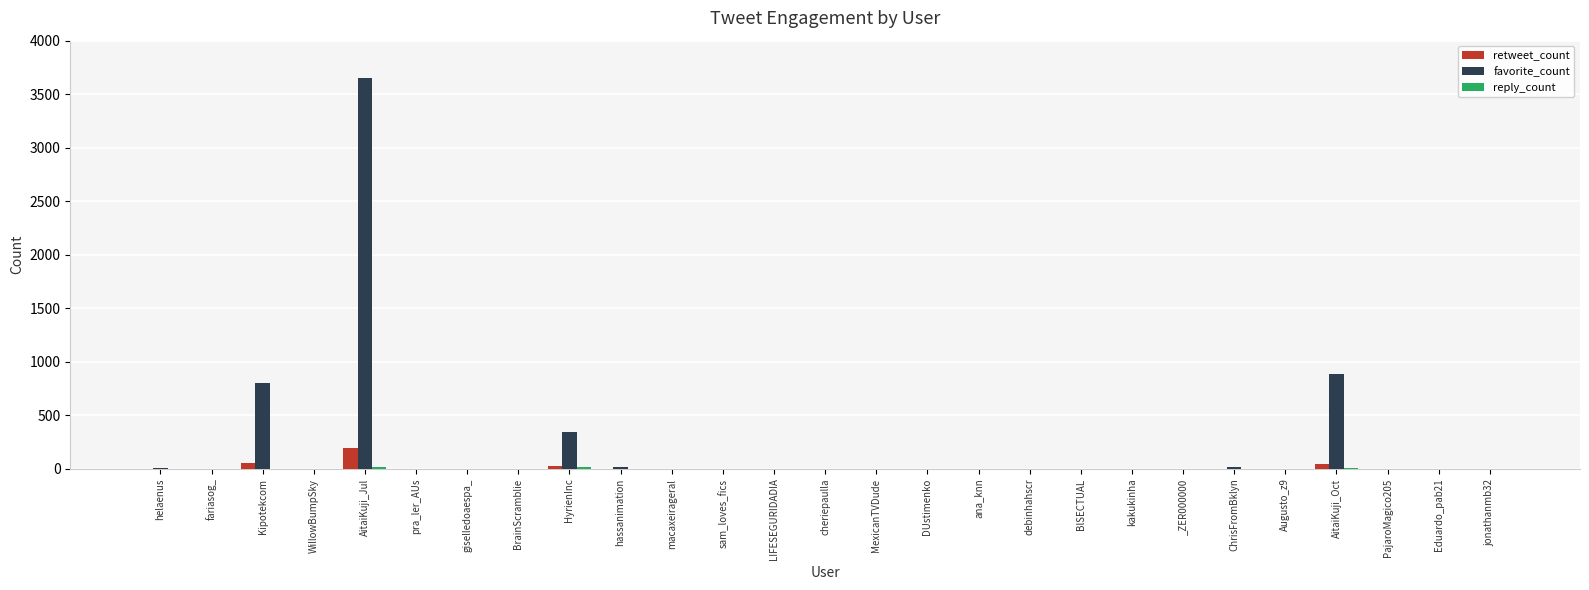

What is the sum of all retweet_count values?

322